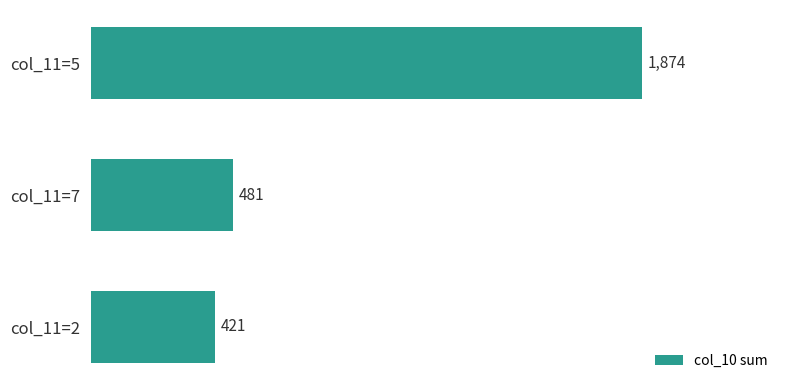

At which category does the chart reach its minimum across all series?

col_11=2